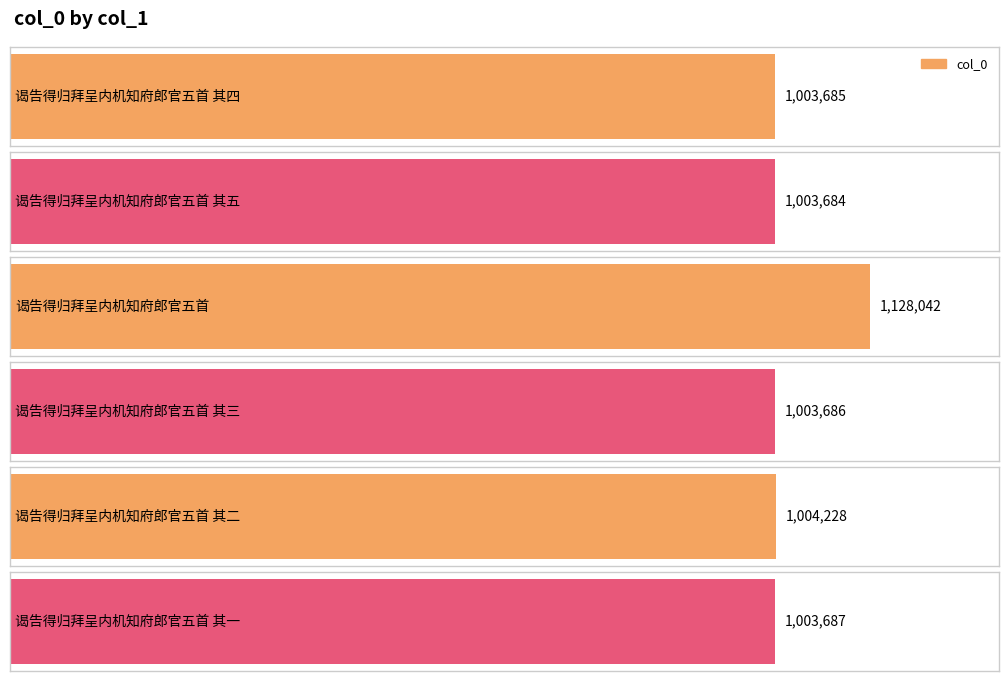

How many bars are there in total?

6